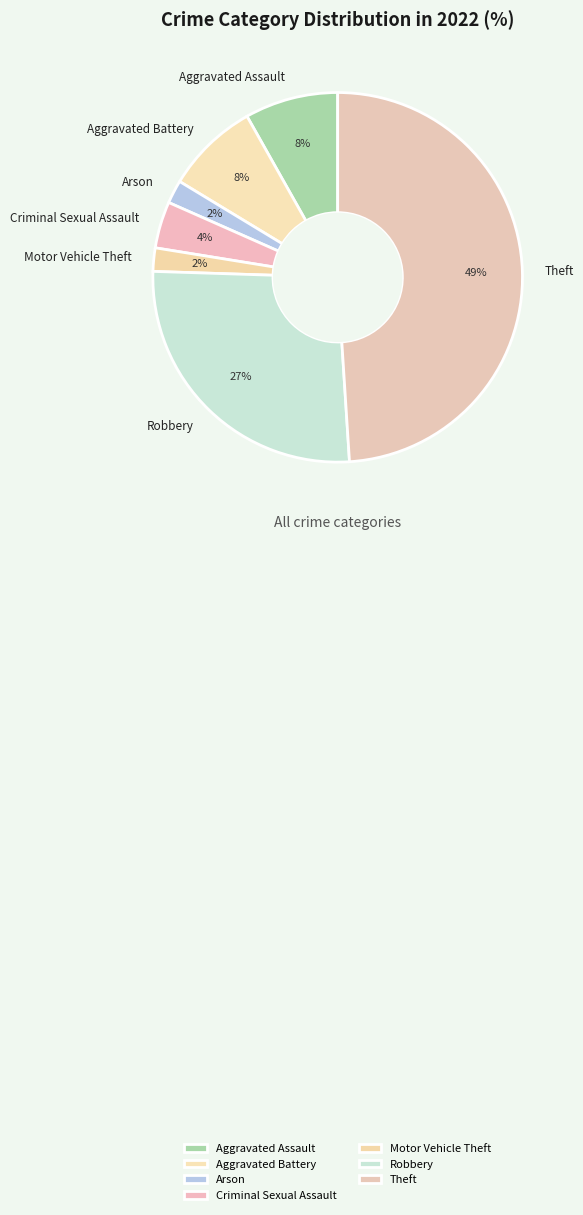

Does Theft represent more than half of the total?

No